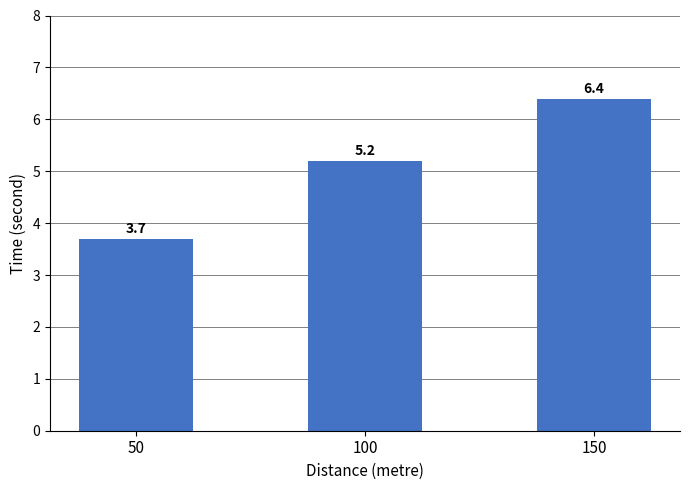

What is the sum of all values?

15.3